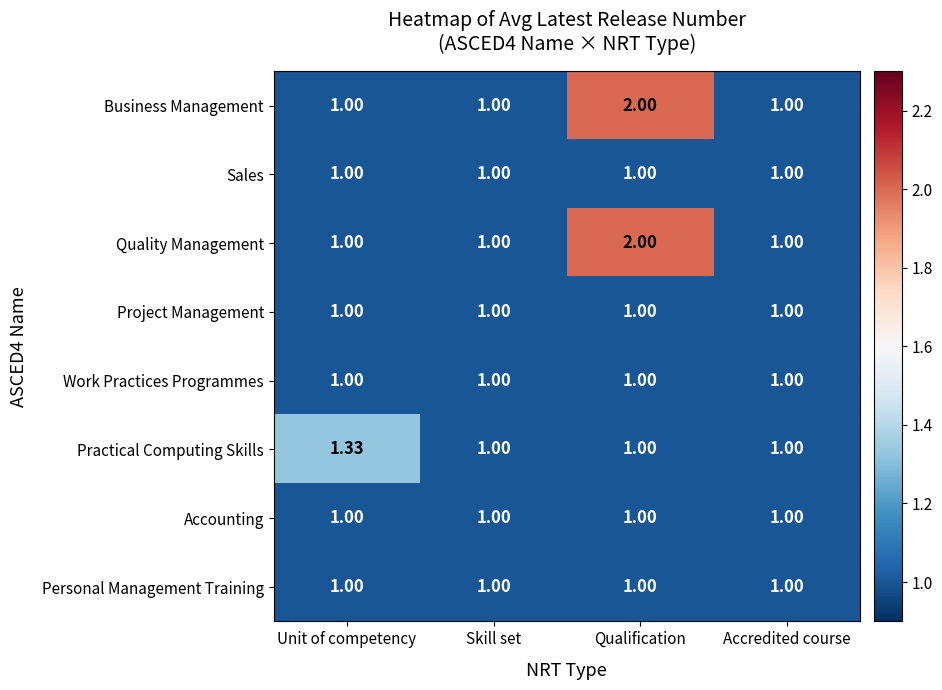

Which category has the highest value across all series?

Qualification